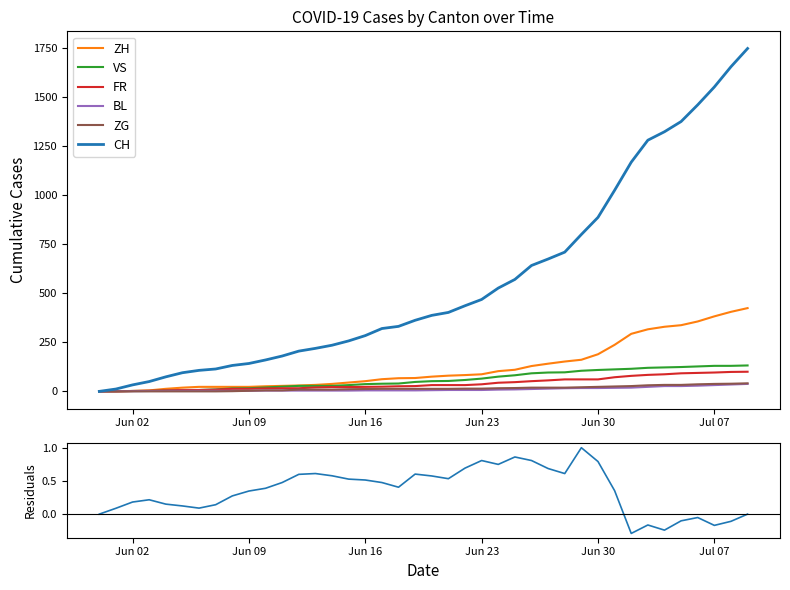

Between 2020-06-27 and 2020-06-01, which is larger?

2020-06-27